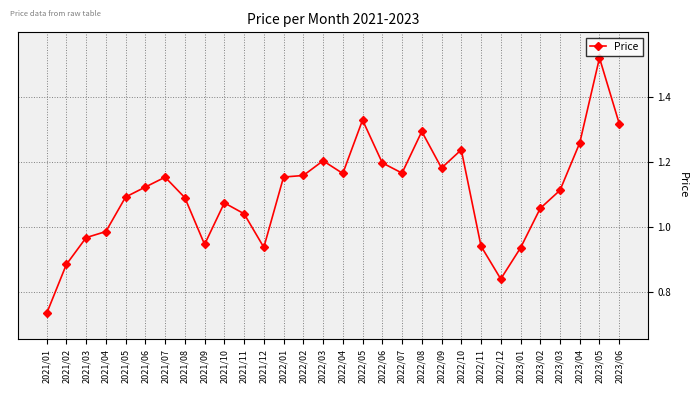

Where does the data first go above 1?

2021/05